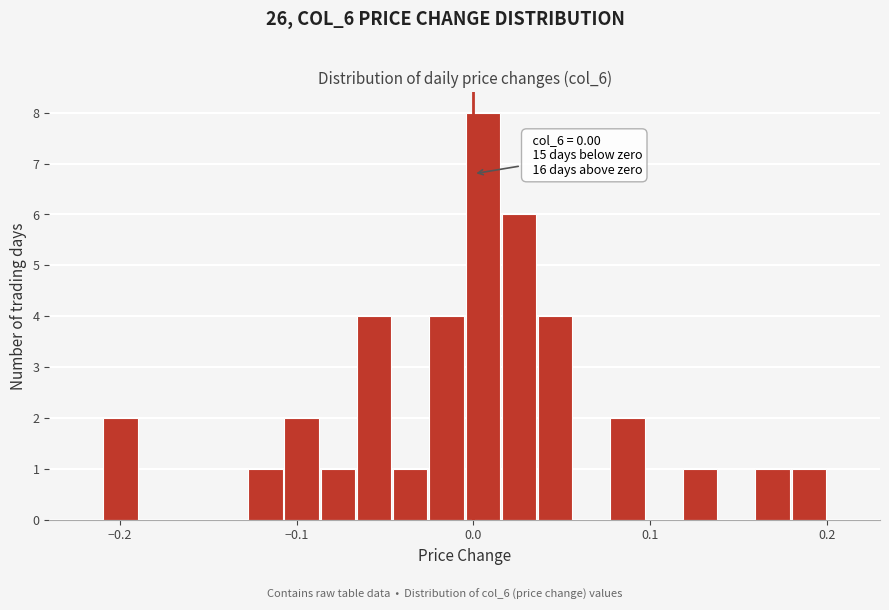

Around what value on the x-axis is the tallest bar? Give the approximate position of its centre, as read against the axis.

0.01